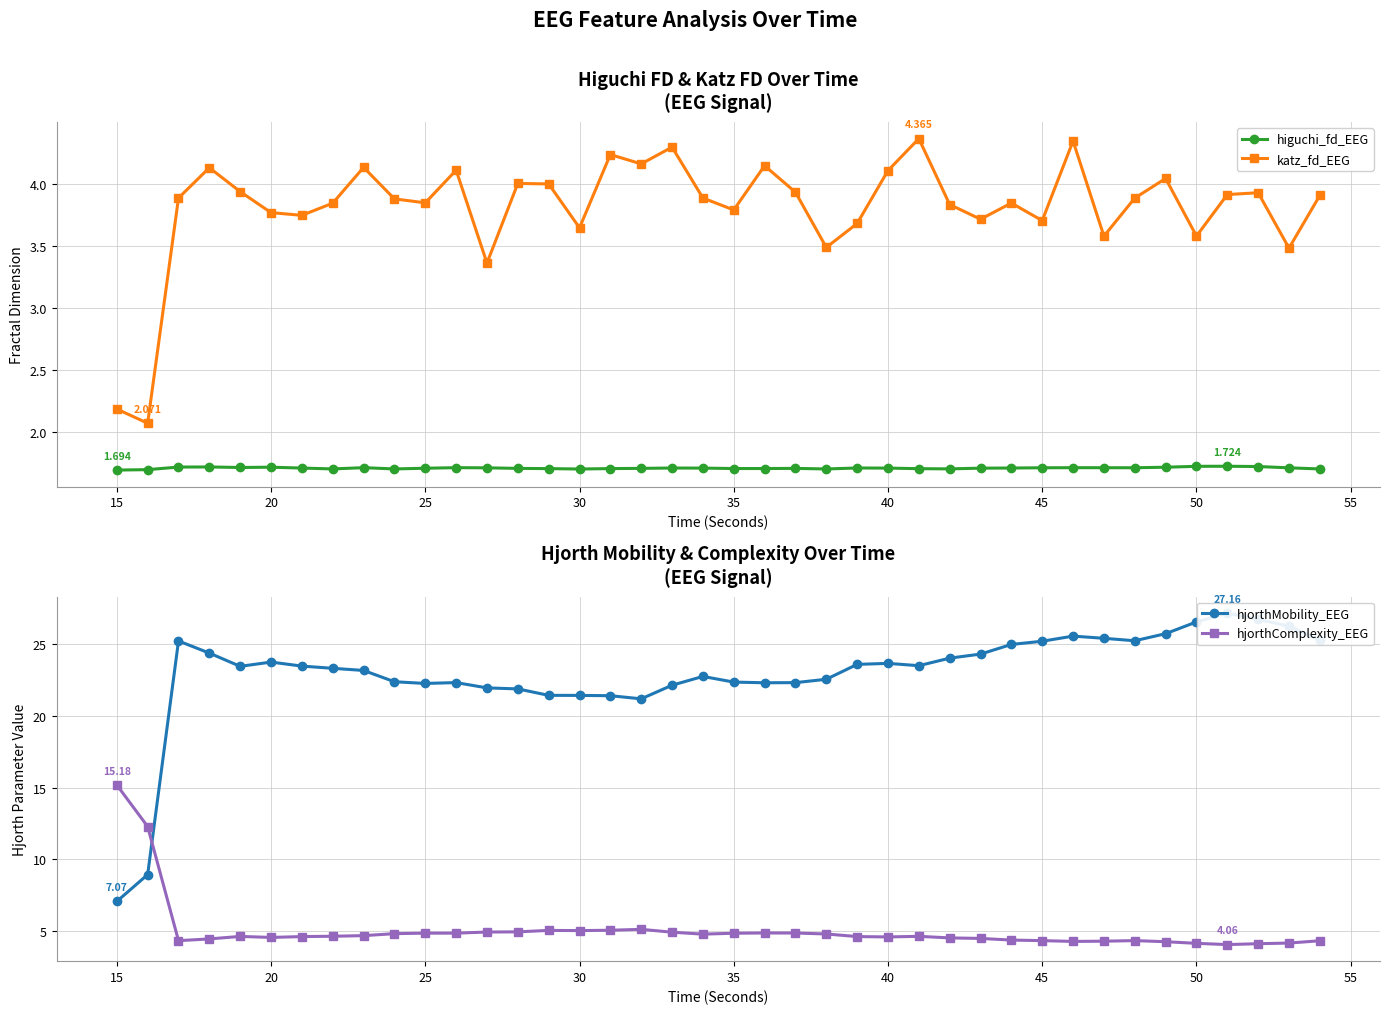

True or false: katz_fd_EEG has more than 2 interior local peaks.

True